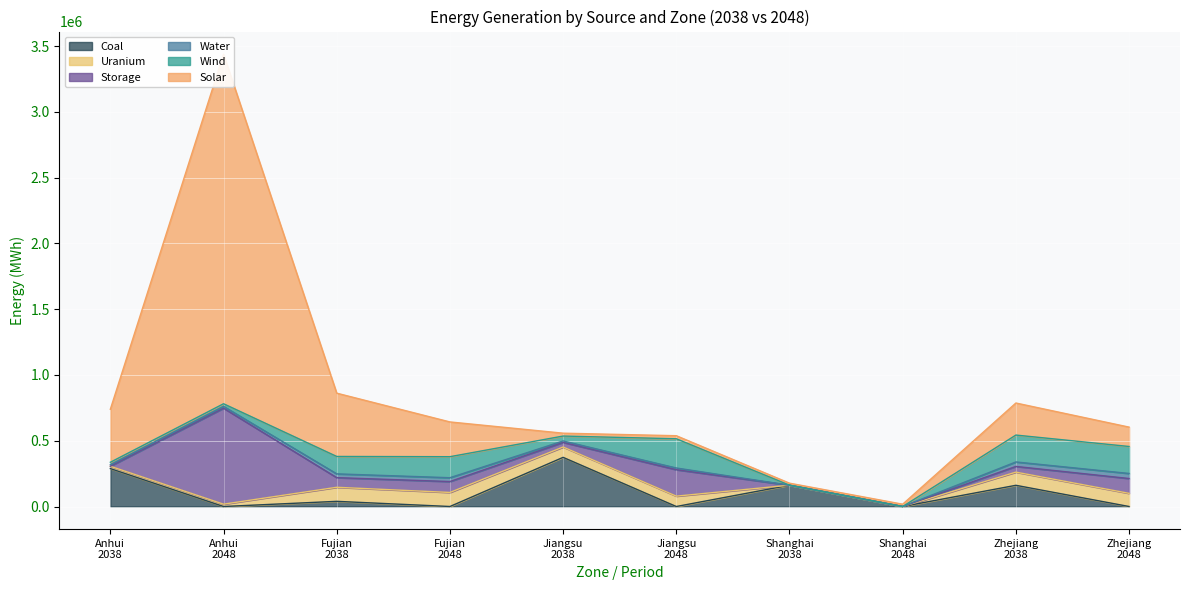

How many values in Storage are above zero?

7